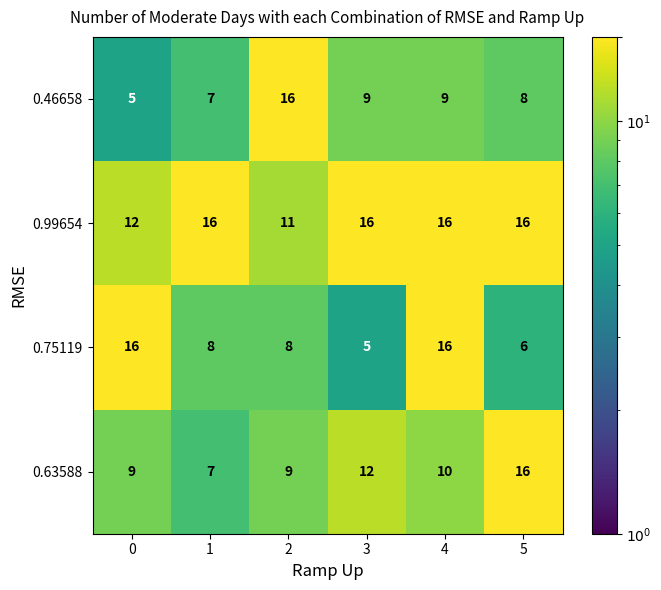

How many series are shown in this chart?

4